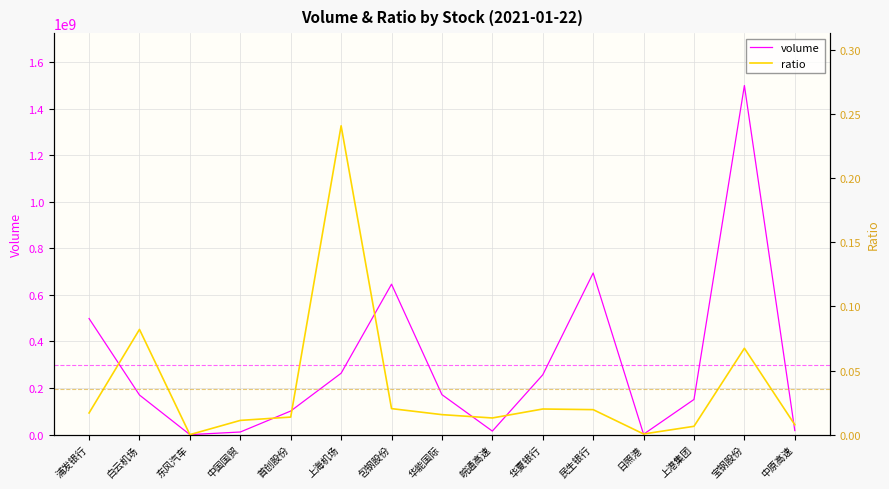

At 浦发银行, list the series in order from smallest to largest.

ratio, volume